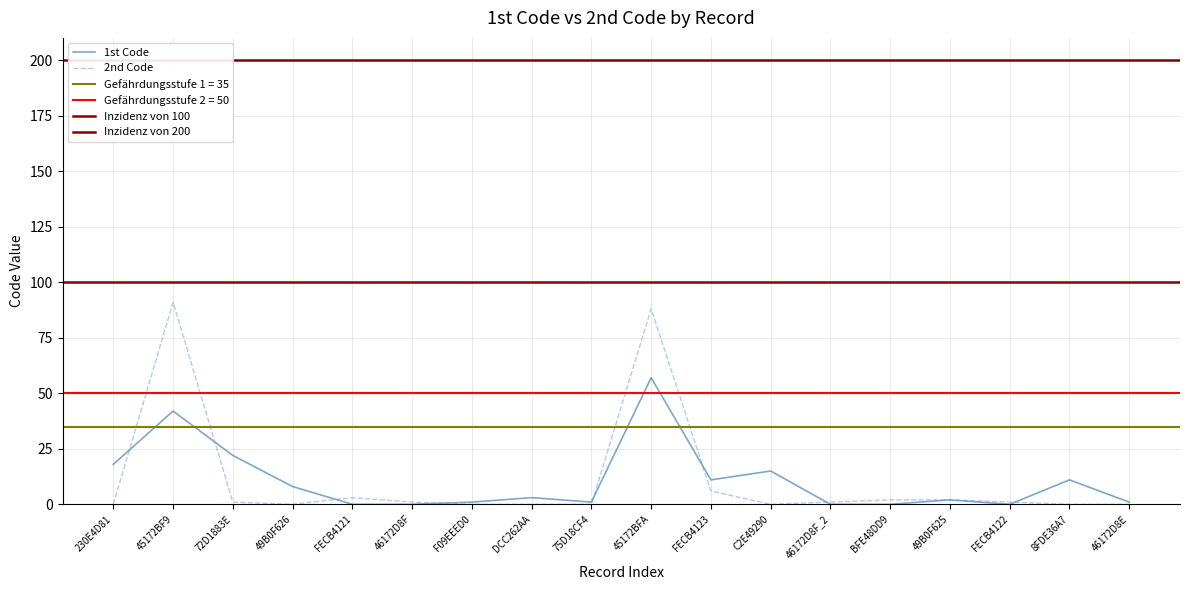

What is the average value of the 2nd Code series?

11